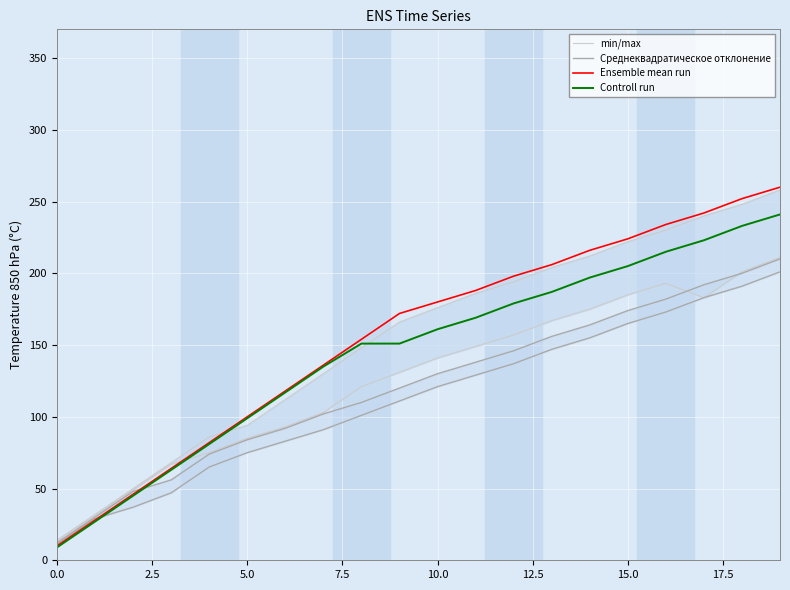

What is the sum of the Ensemble mean run values at 17 and 12?

440